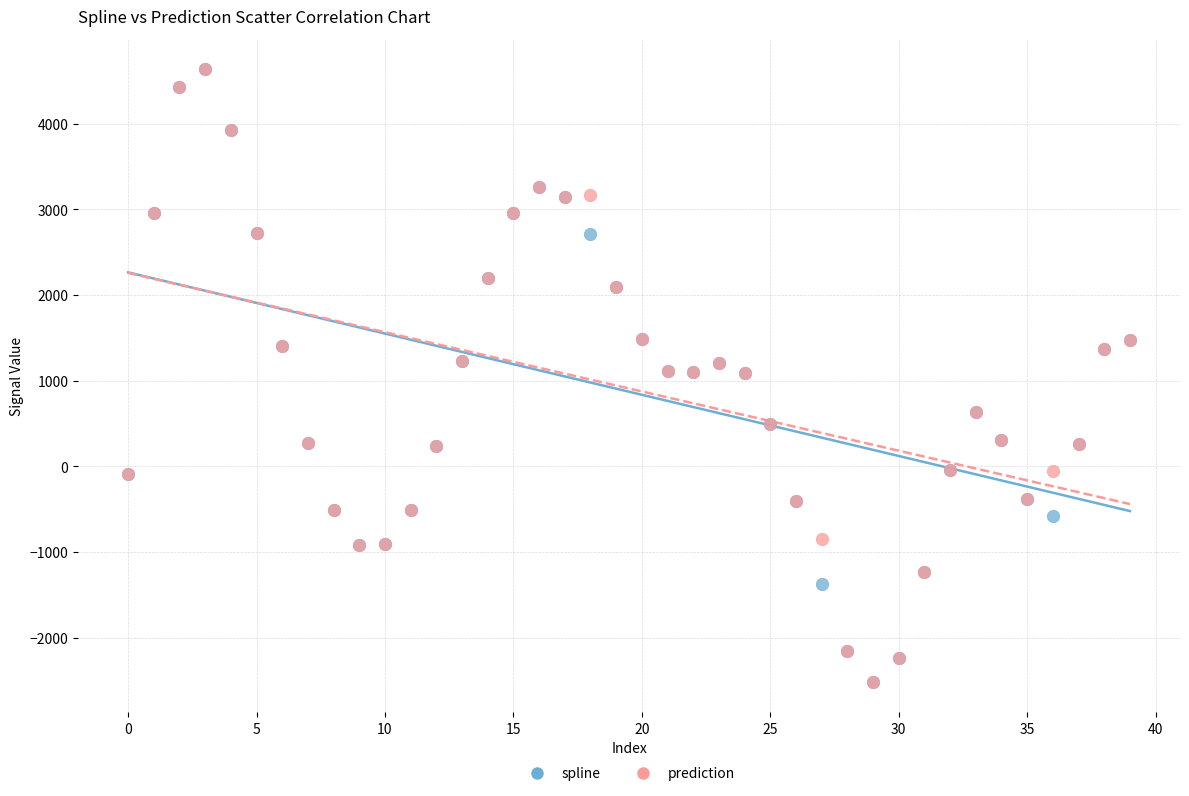

What are all the series names shown in the legend?

spline, prediction